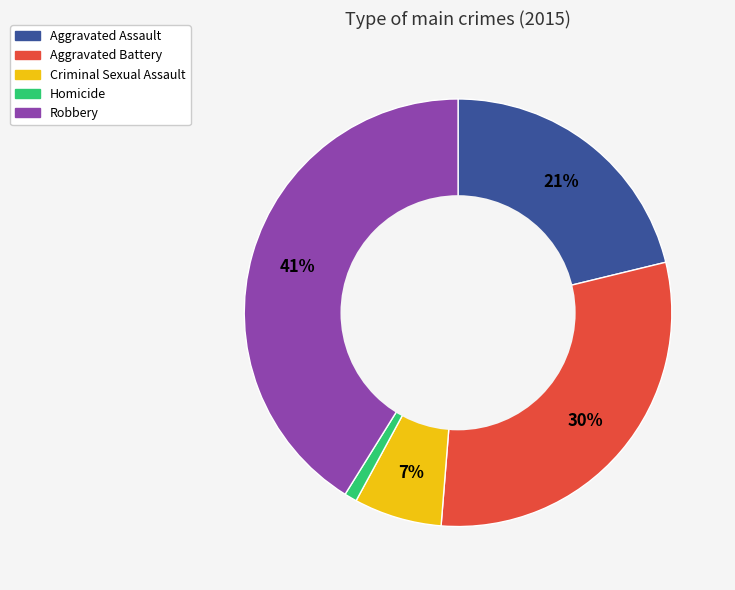

What percentage is the Homicide slice, to the nearest percent?

1%